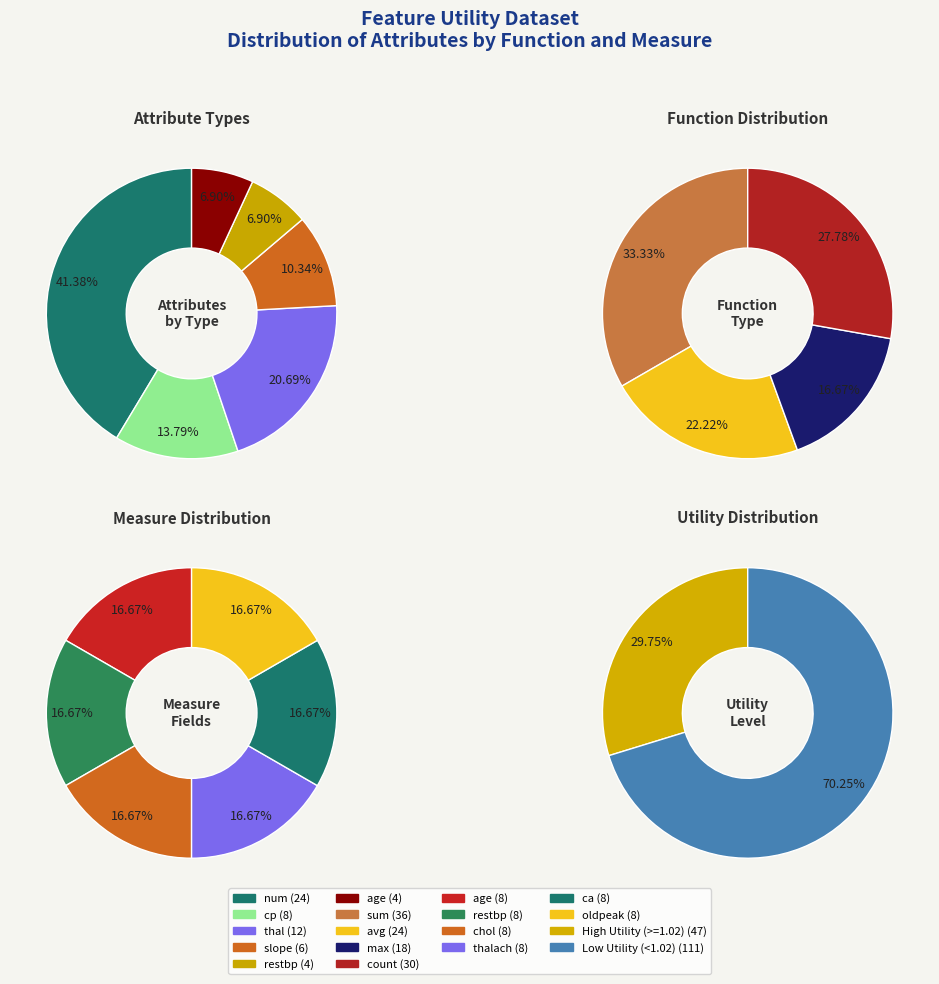

Which has a higher value, cp or slope?

cp